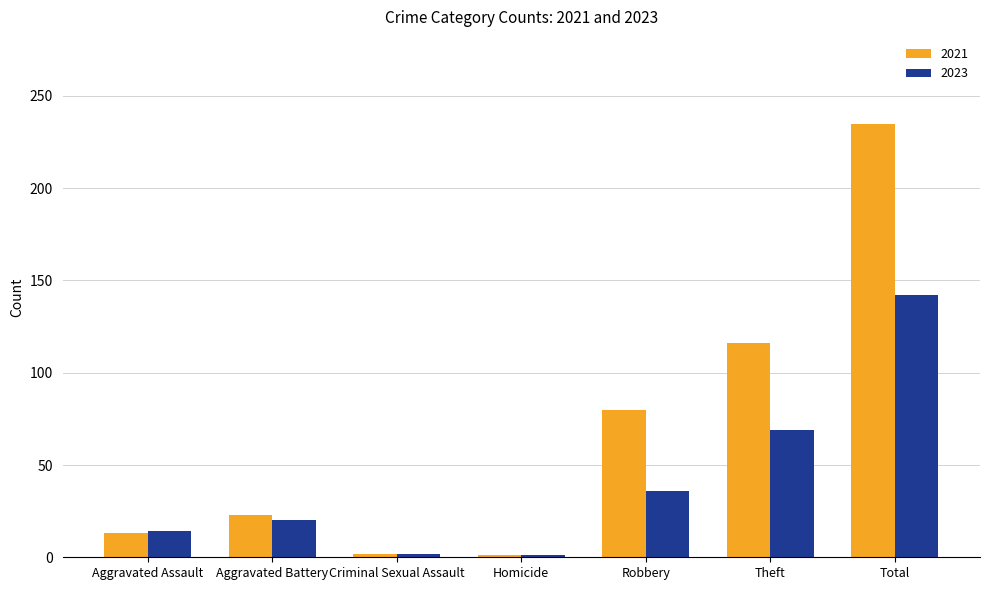

What position from the left is Homicide?

4